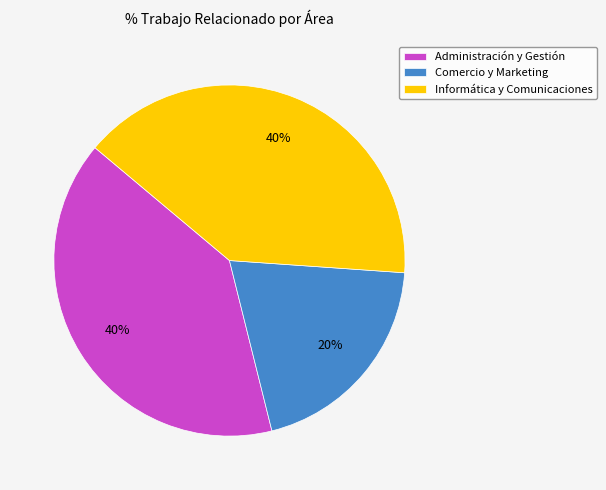

How many slices are in this pie chart?

3